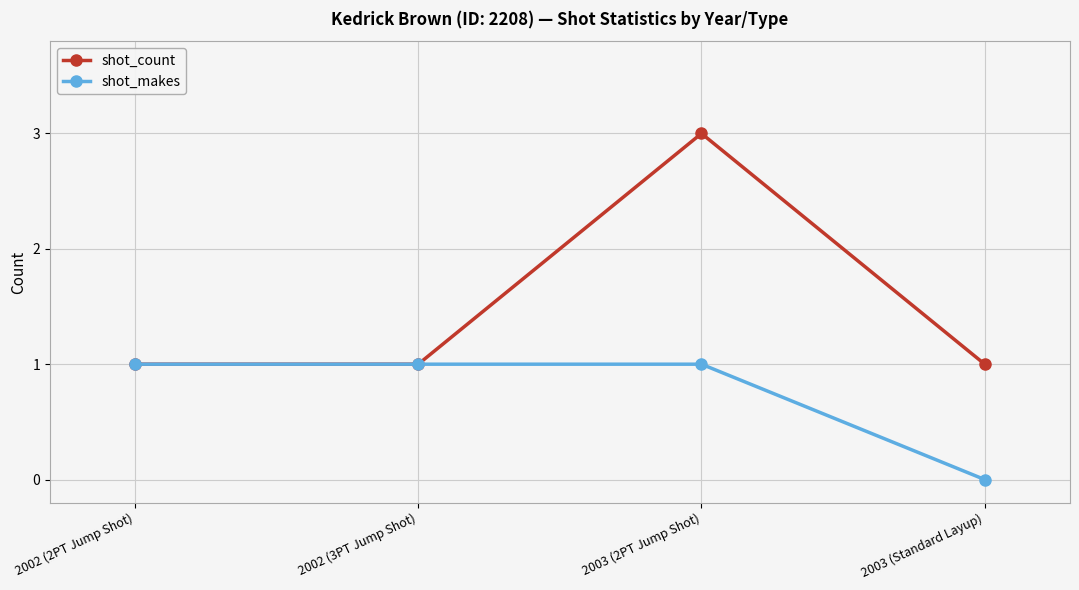

What position from the right is 2003 (2PT Jump Shot)?

2